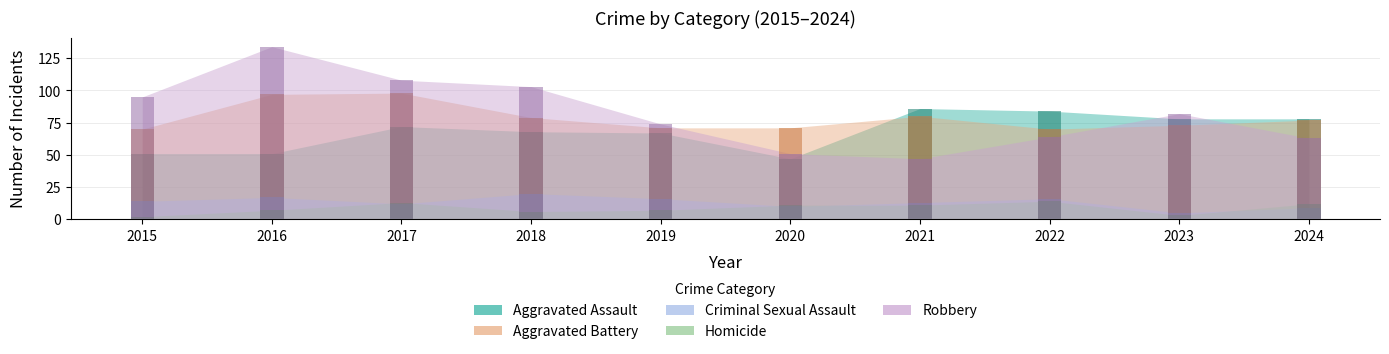

What is the difference between the maximum and minimum values in the Aggravated Battery series?

28